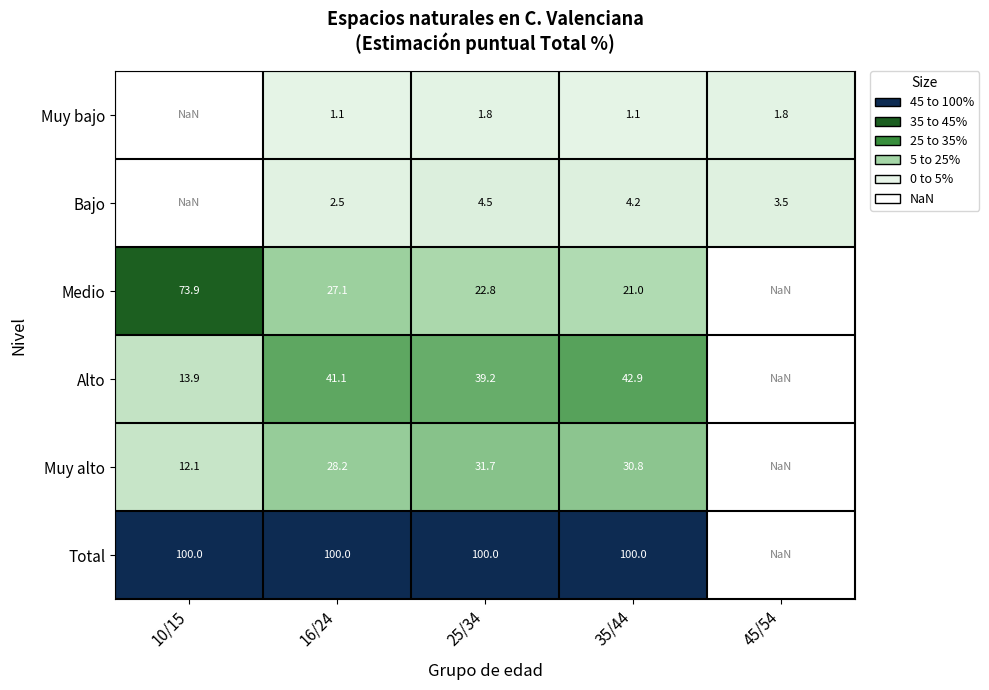

True or false: Bajo has a value of 1.7 at 16/24.

False